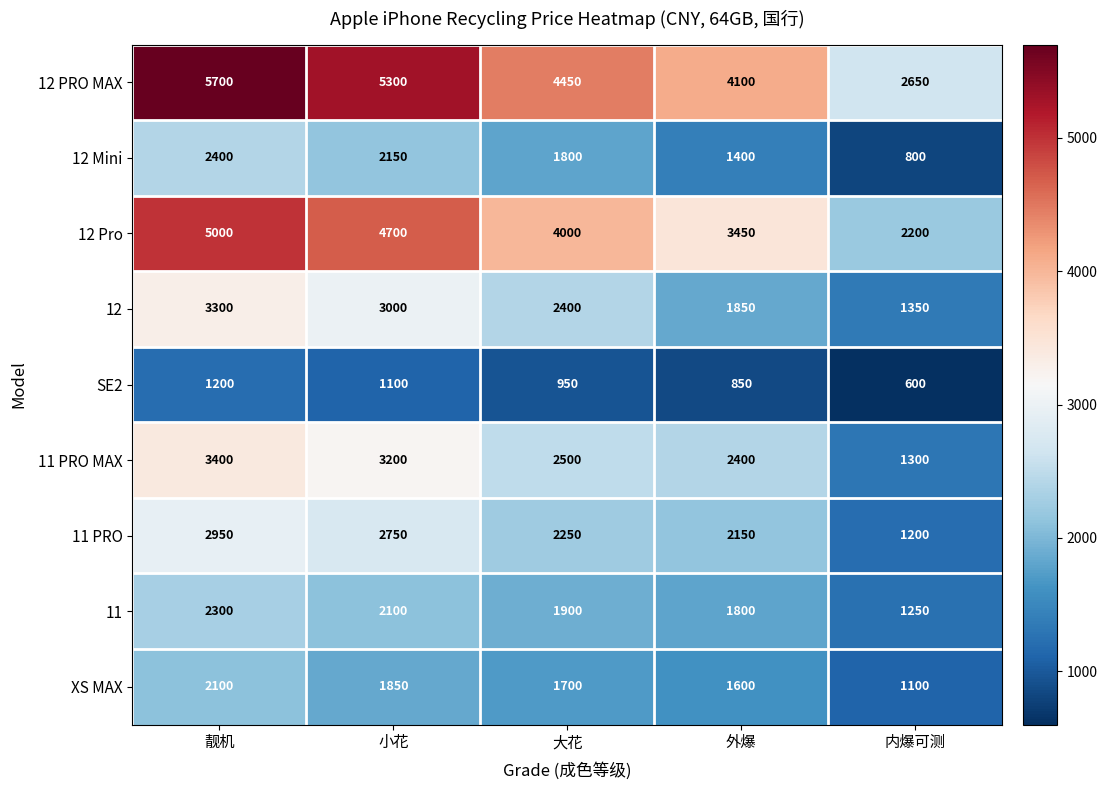

What is the difference between the second highest and minimum values in the 12 PRO MAX series?

2650